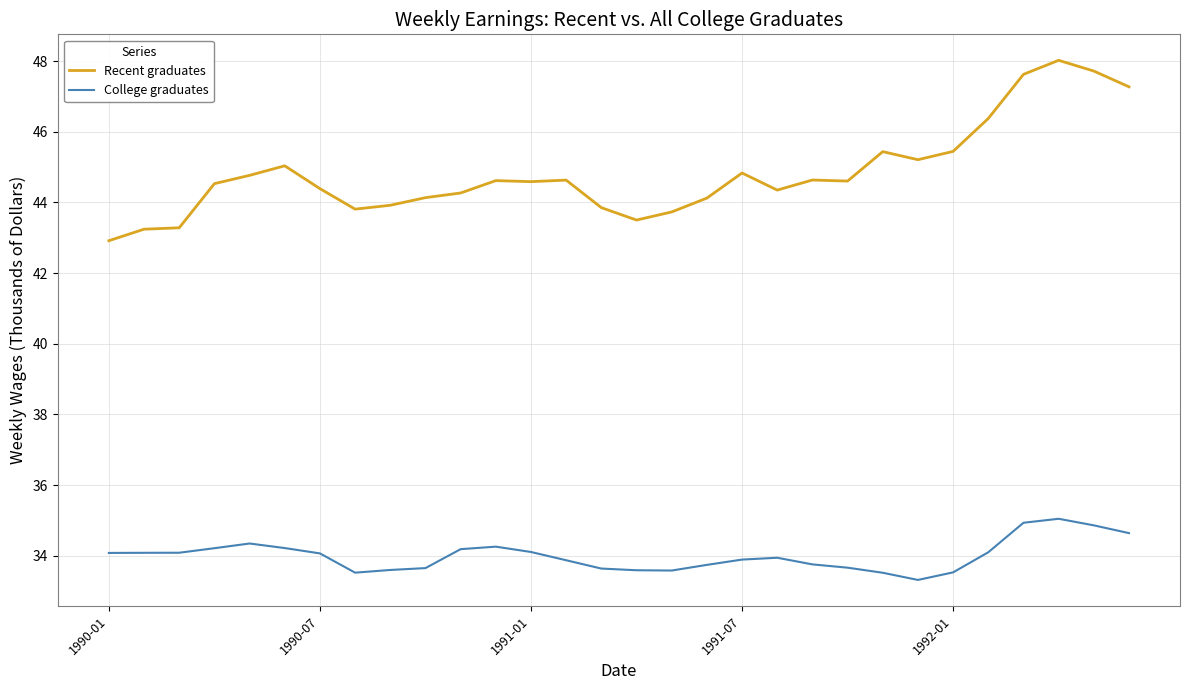

Does the chart display data point markers on the line(s)?

No